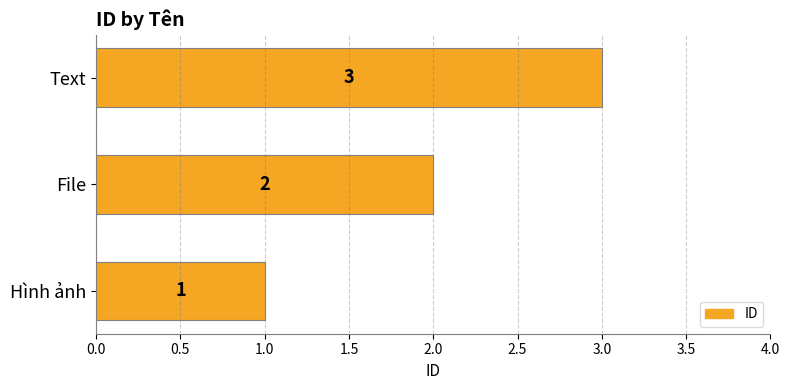

The chart shows a value of 3 at File. True or false?

False